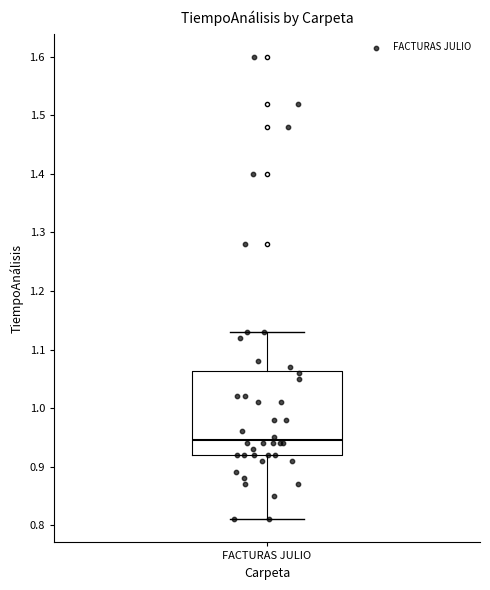

Where does the median line of the box for FACTURAS JULIO sit on the y-axis? The values are not printed on the chart, so give them approximately, as read against the axis.

0.95